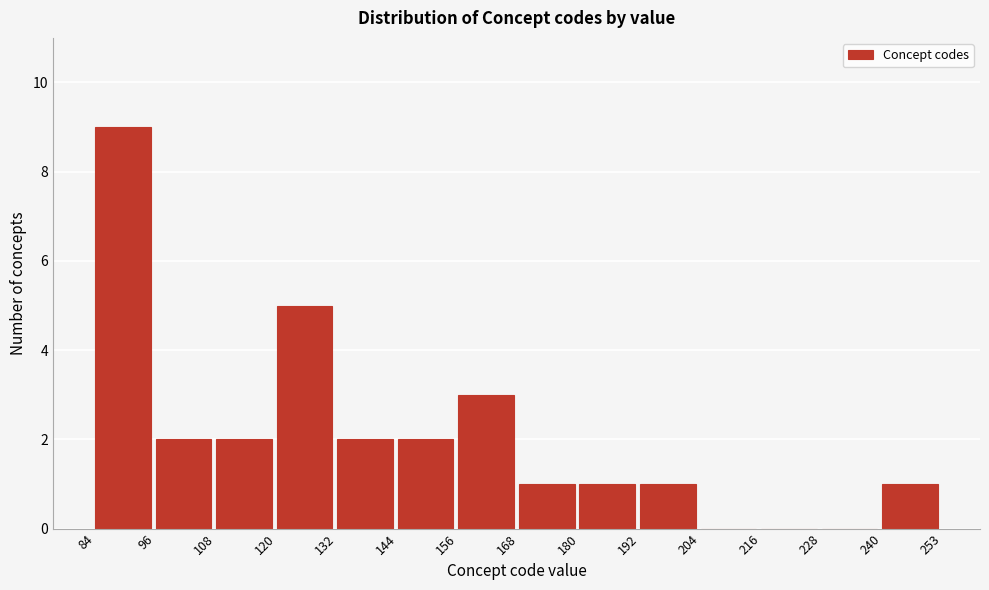

What is the height of the bar covering 156 to 168 on the x-axis? The values are not printed on the chart, so give them approximately, as read against the axis.

3